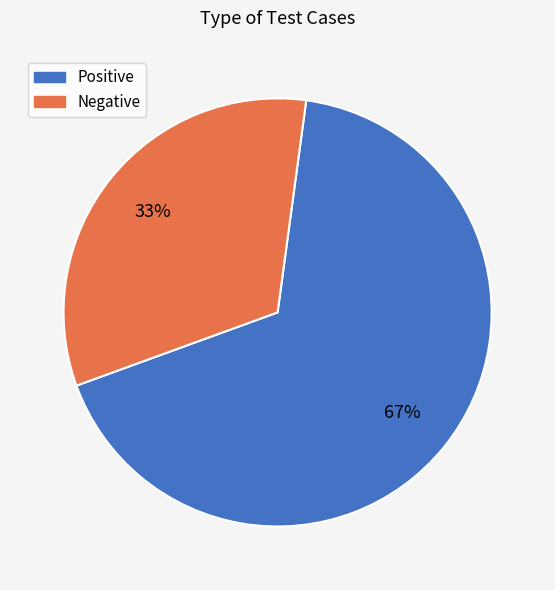

How many segments does this pie chart have?

2